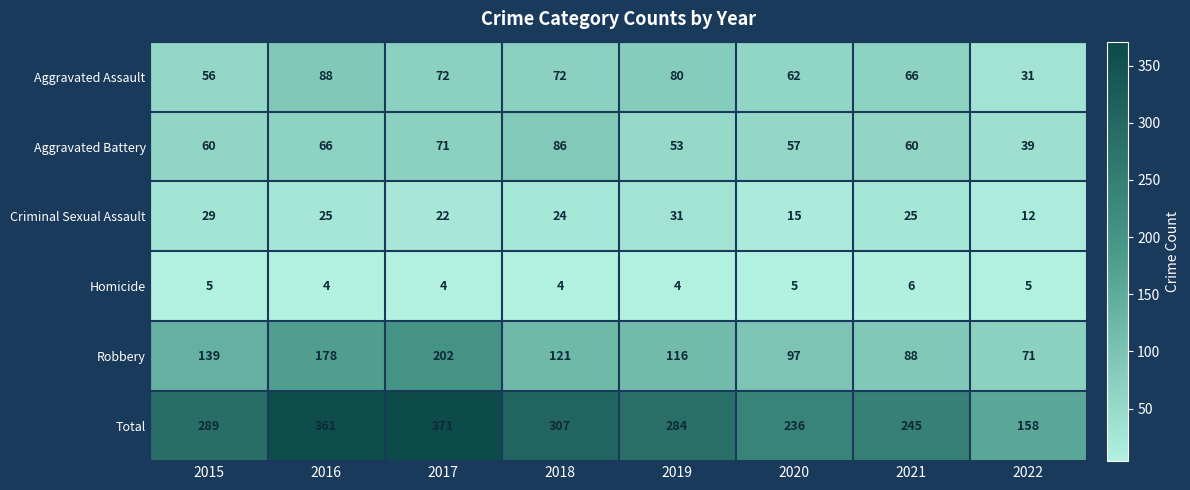

What is the sum of the Robbery values at 2015 and 2020?

236